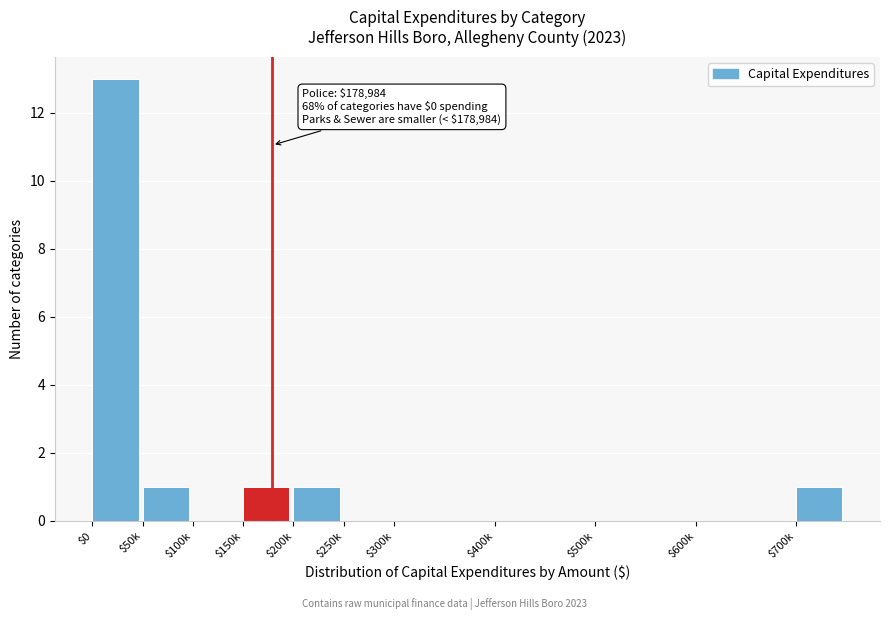

Which category has the highest value across all series?

$0